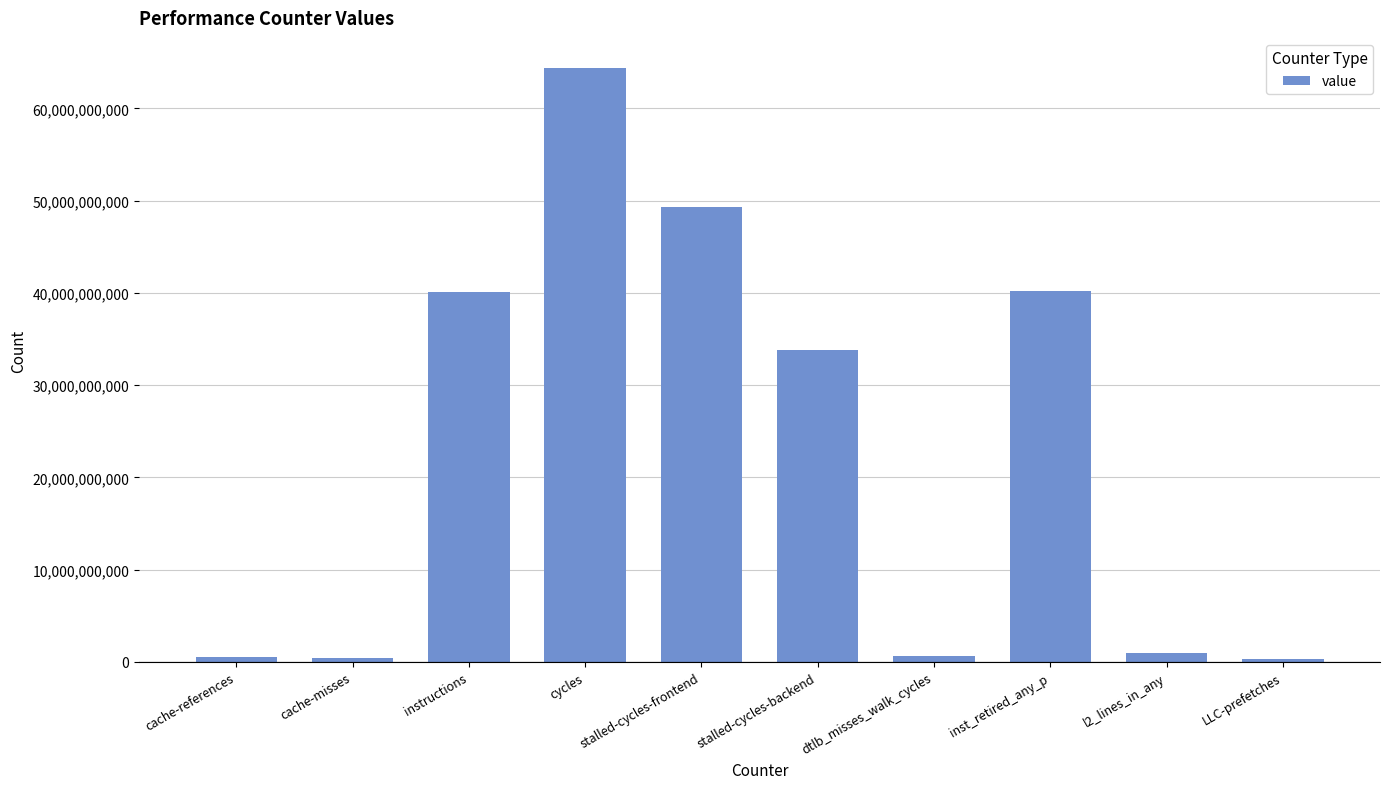

At which label is the value closest to 32396390547?

stalled-cycles-backend